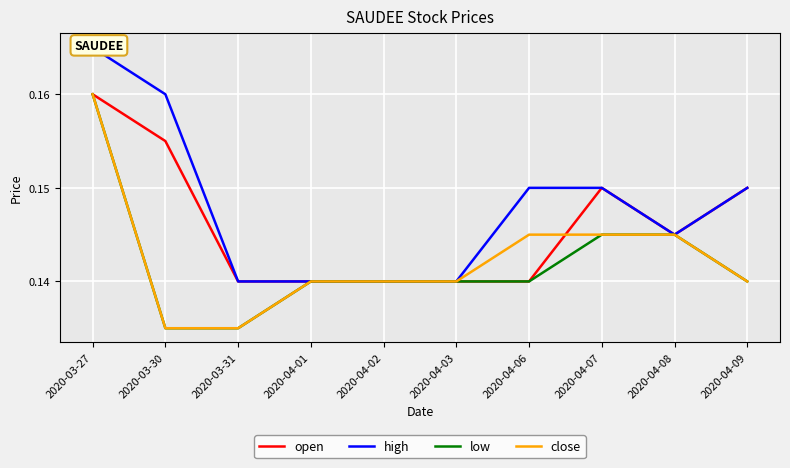

Reading left to right, list all the values displayed in this chart.

open: 2020-03-27=0.2	2020-03-30=0.2	2020-03-31=0.1	2020-04-01=0.1	2020-04-02=0.1	2020-04-03=0.1	2020-04-06=0.1	2020-04-07=0.1	2020-04-08=0.1	2020-04-09=0.1
high: 2020-03-27=0.2	2020-03-30=0.2	2020-03-31=0.1	2020-04-01=0.1	2020-04-02=0.1	2020-04-03=0.1	2020-04-06=0.1	2020-04-07=0.1	2020-04-08=0.1	2020-04-09=0.1
low: 2020-03-27=0.2	2020-03-30=0.1	2020-03-31=0.1	2020-04-01=0.1	2020-04-02=0.1	2020-04-03=0.1	2020-04-06=0.1	2020-04-07=0.1	2020-04-08=0.1	2020-04-09=0.1
close: 2020-03-27=0.2	2020-03-30=0.1	2020-03-31=0.1	2020-04-01=0.1	2020-04-02=0.1	2020-04-03=0.1	2020-04-06=0.1	2020-04-07=0.1	2020-04-08=0.1	2020-04-09=0.1